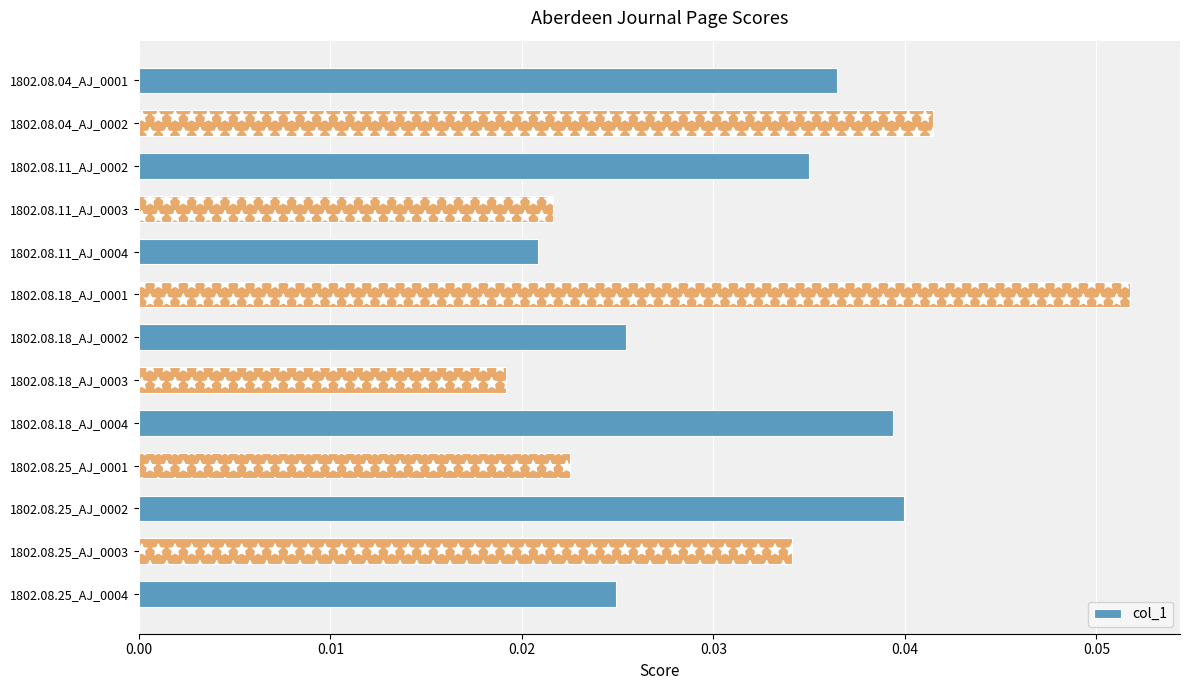

Count the values in the range 0 to 1.

13